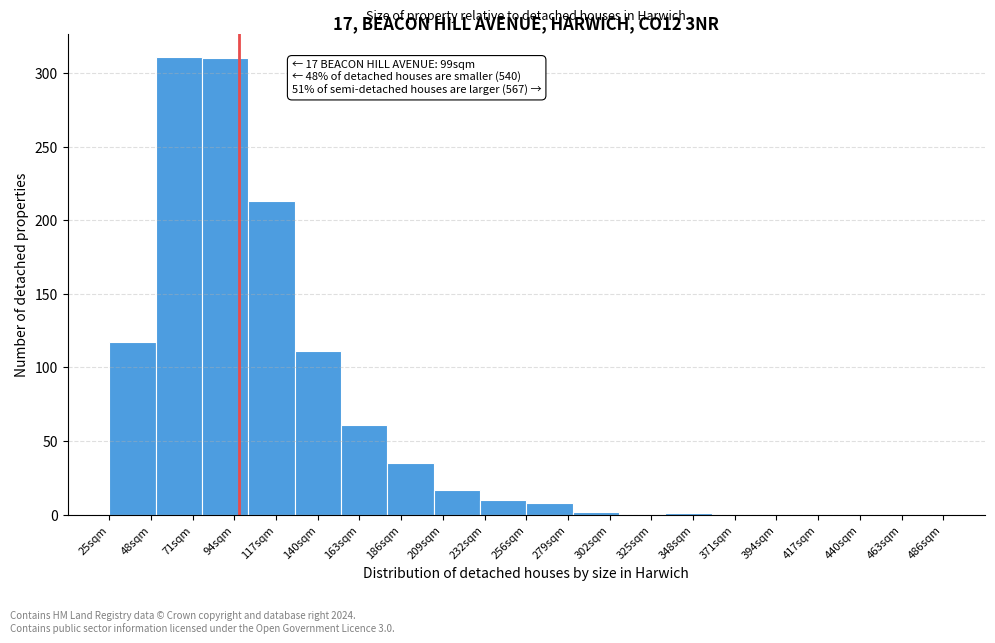

What is the sum of all values?

1196